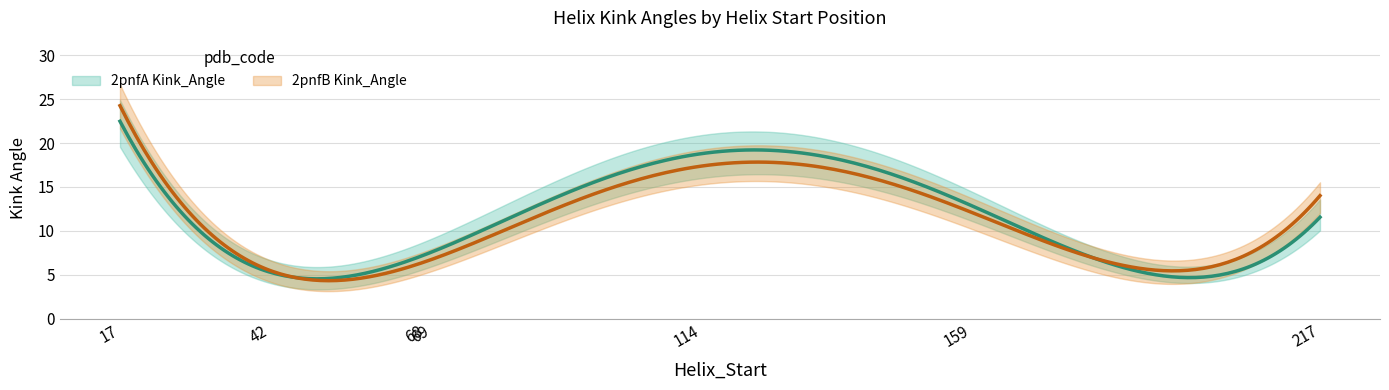

Where is the first local minimum for 2pnfA Kink_Angle?

42